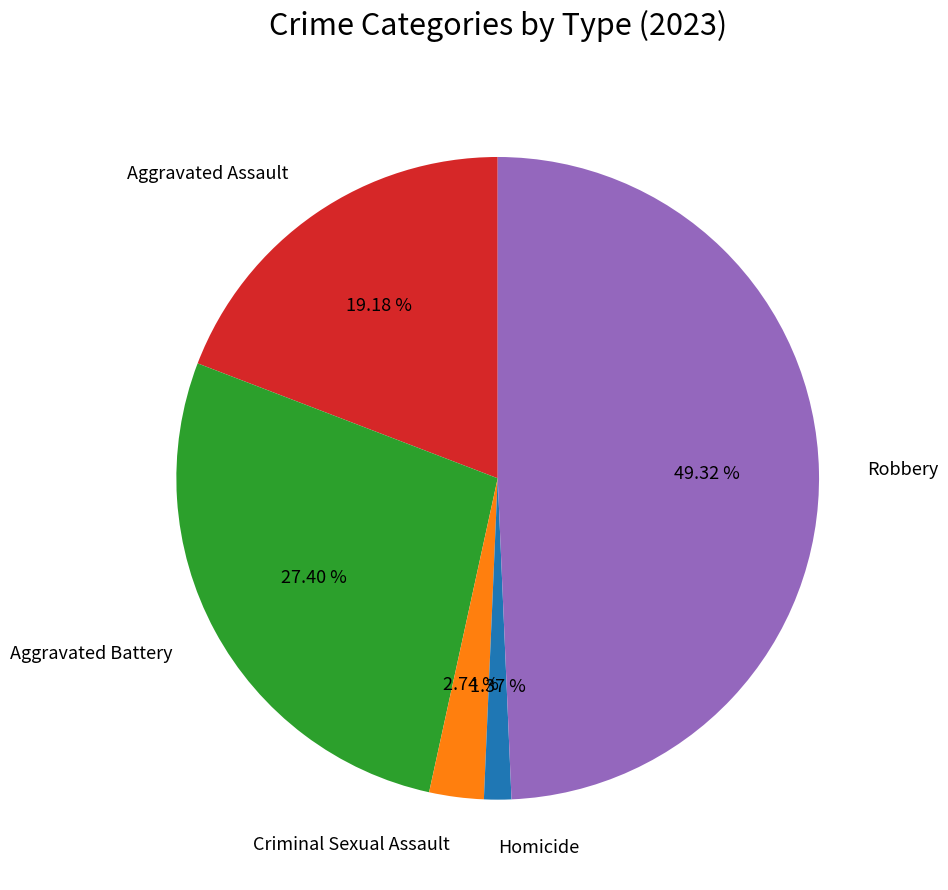

To the nearest percent, what is the difference between the Aggravated Assault and Criminal Sexual Assault slice percentages?

16%